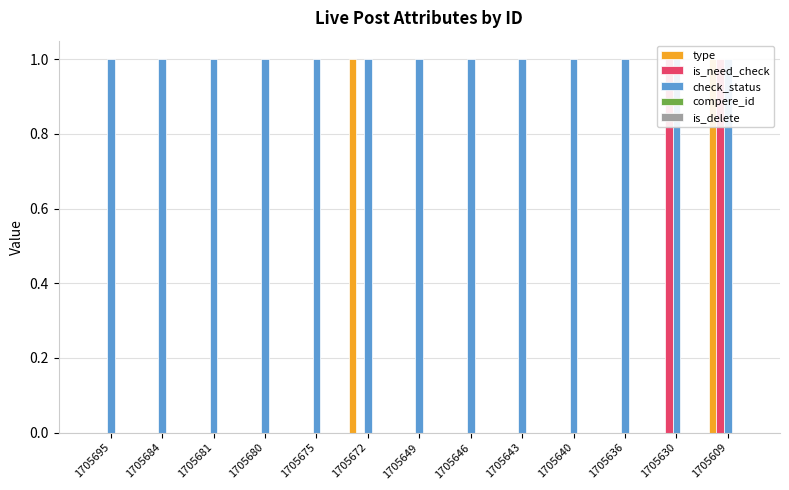

Reading left to right, what are all the values shown in this chart?

type: 1705695=0	1705684=0	1705681=0	1705680=0	1705675=0	1705672=1	1705649=0	1705646=0	1705643=0	1705640=0	1705636=0	1705630=0	1705609=1
is_need_check: 1705695=0	1705684=0	1705681=0	1705680=0	1705675=0	1705672=0	1705649=0	1705646=0	1705643=0	1705640=0	1705636=0	1705630=1	1705609=1
check_status: 1705695=1	1705684=1	1705681=1	1705680=1	1705675=1	1705672=1	1705649=1	1705646=1	1705643=1	1705640=1	1705636=1	1705630=1	1705609=1
compere_id: 1705695=0	1705684=0	1705681=0	1705680=0	1705675=0	1705672=0	1705649=0	1705646=0	1705643=0	1705640=0	1705636=0	1705630=0	1705609=0
is_delete: 1705695=0	1705684=0	1705681=0	1705680=0	1705675=0	1705672=0	1705649=0	1705646=0	1705643=0	1705640=0	1705636=0	1705630=0	1705609=0